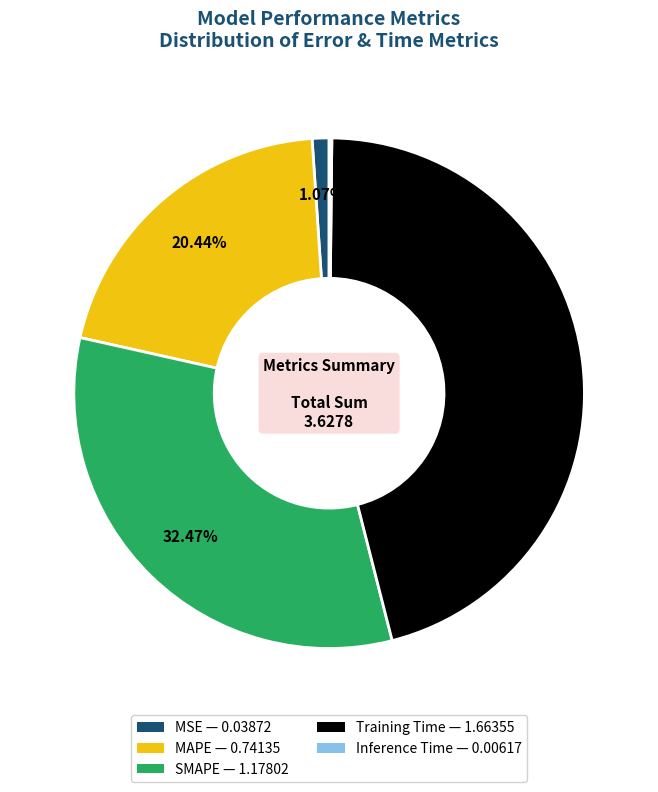

To the nearest percent, what percentage of the pie is MSE?

1%